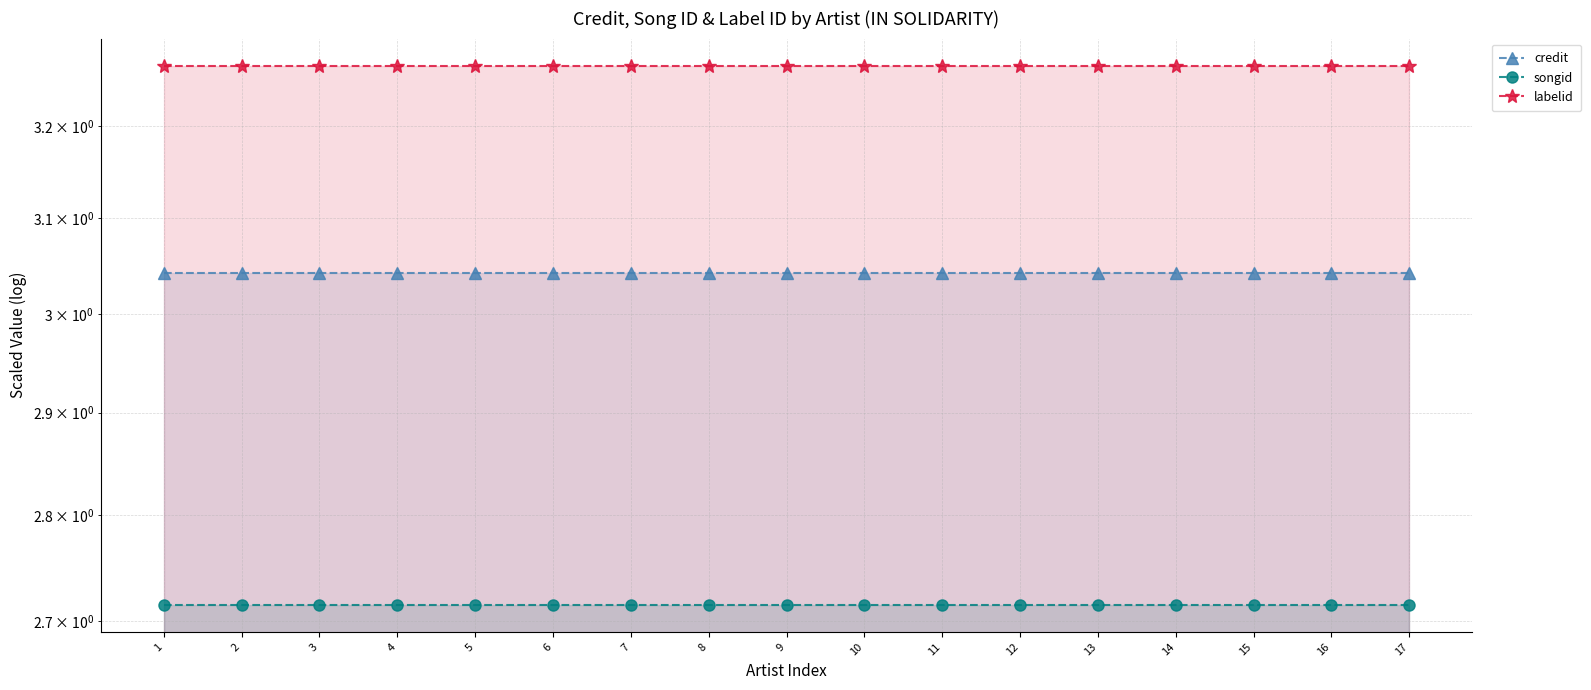

Read the credit value at 11.

3.0